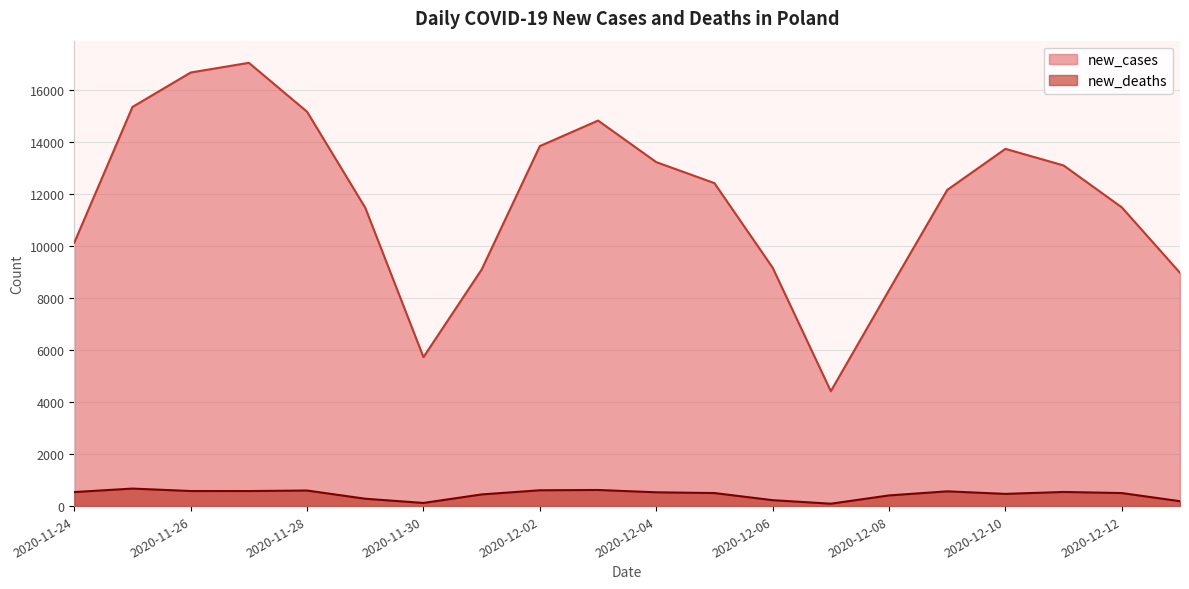

What is the label of the 1st point from the right?

2020-12-13